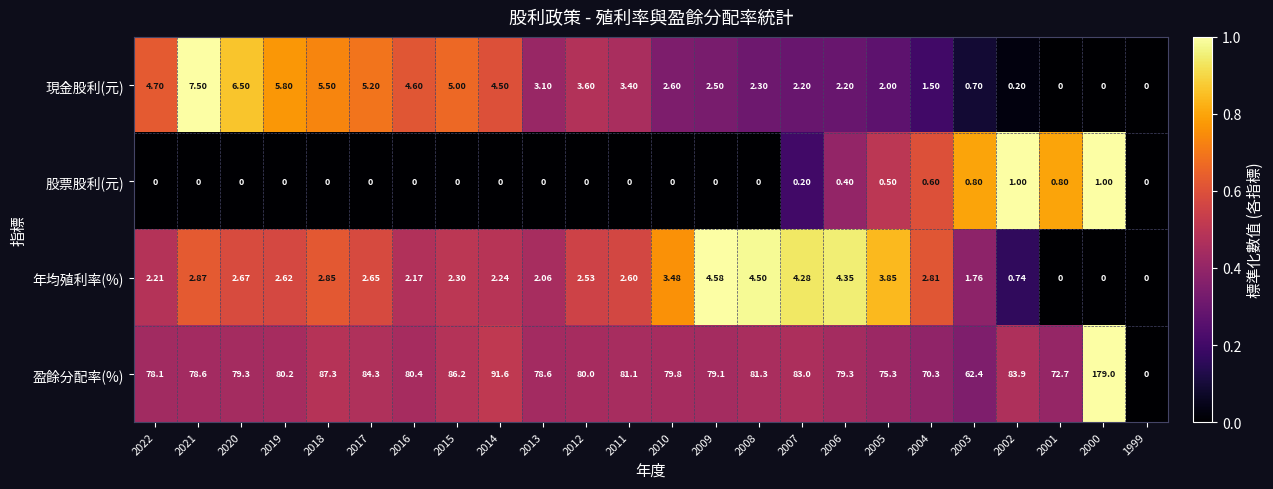

Count the number of categories in the chart.

24